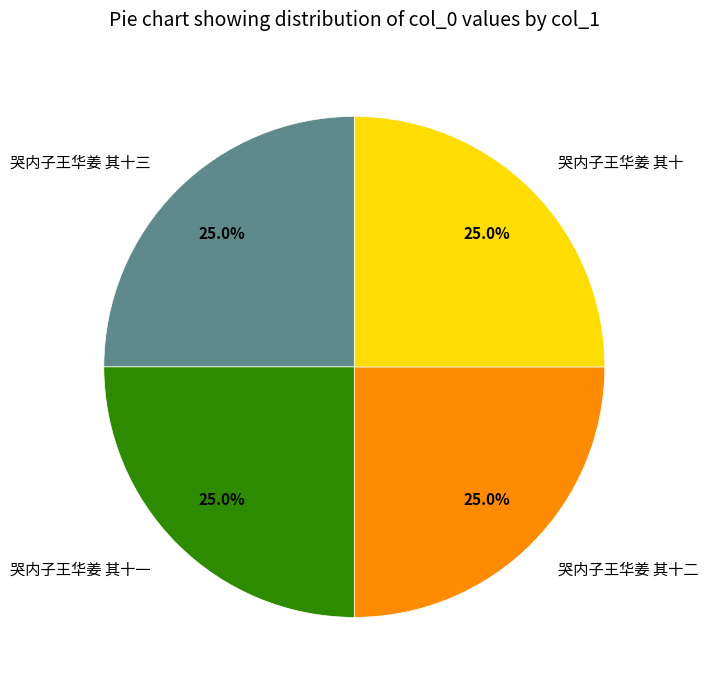

Count the number of slices in the pie.

4